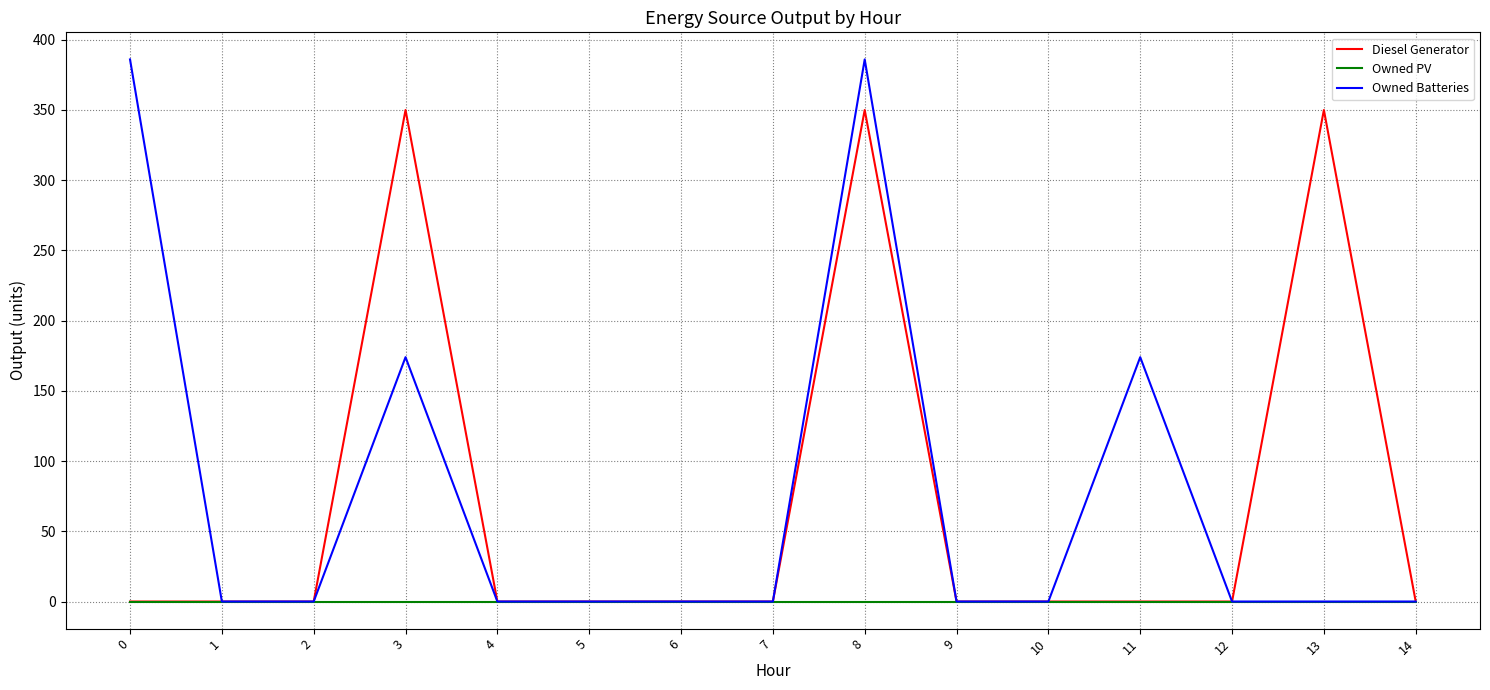

Between 8 and 9, which series saw the biggest shift?

Owned Batteries